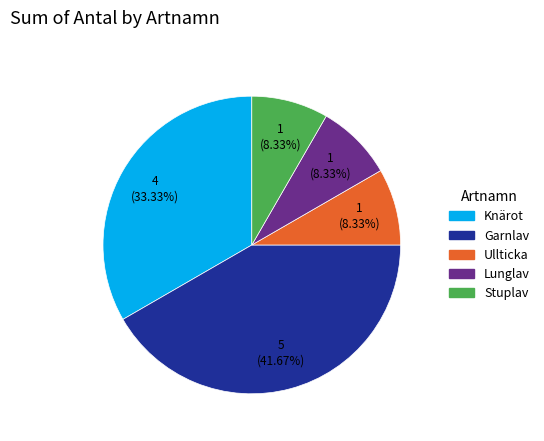

Which category has the biggest portion of the pie?

Garnlav